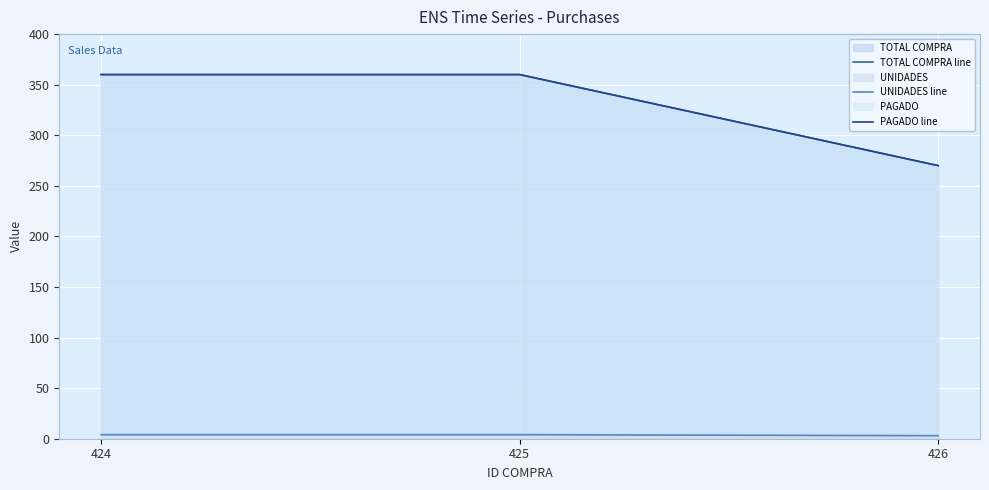

What value does the UNIDADES line series have at 424?

4